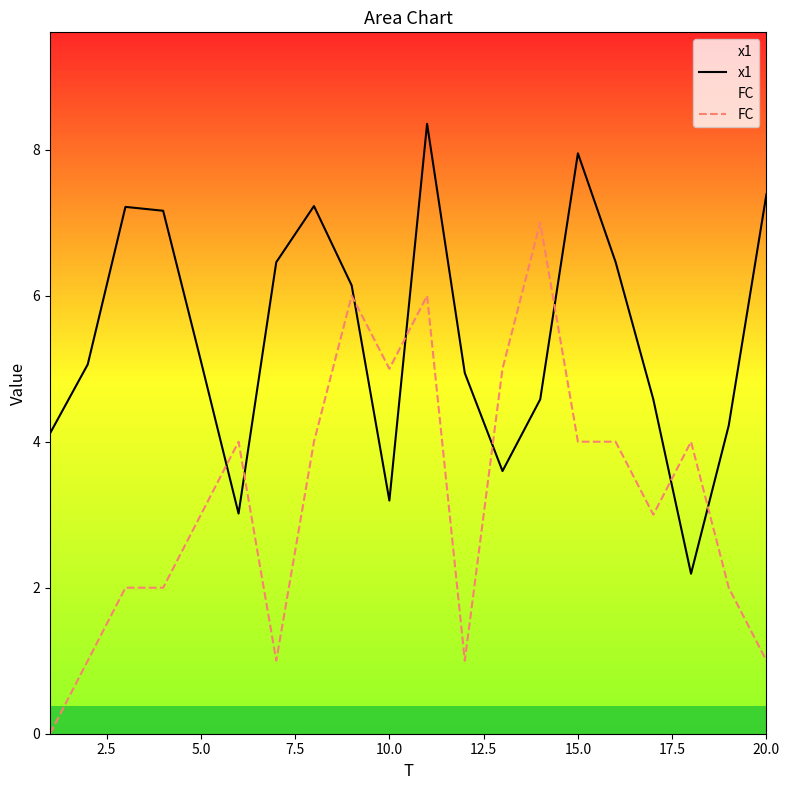

Which series ends up on top after the final intersection of FC and x1?

x1